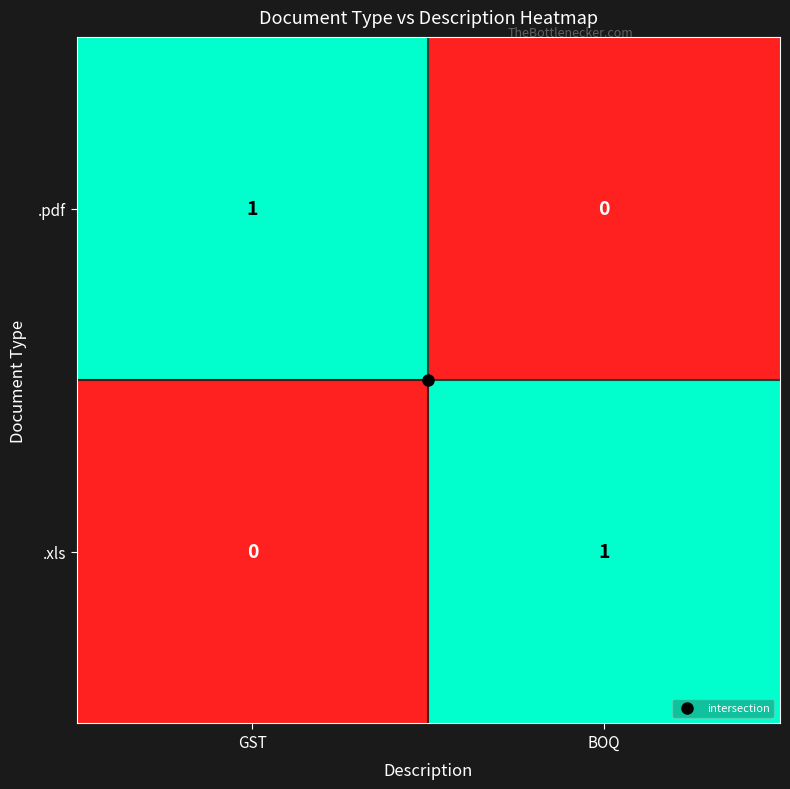

What is the spread (max minus min) of values at GST?

1